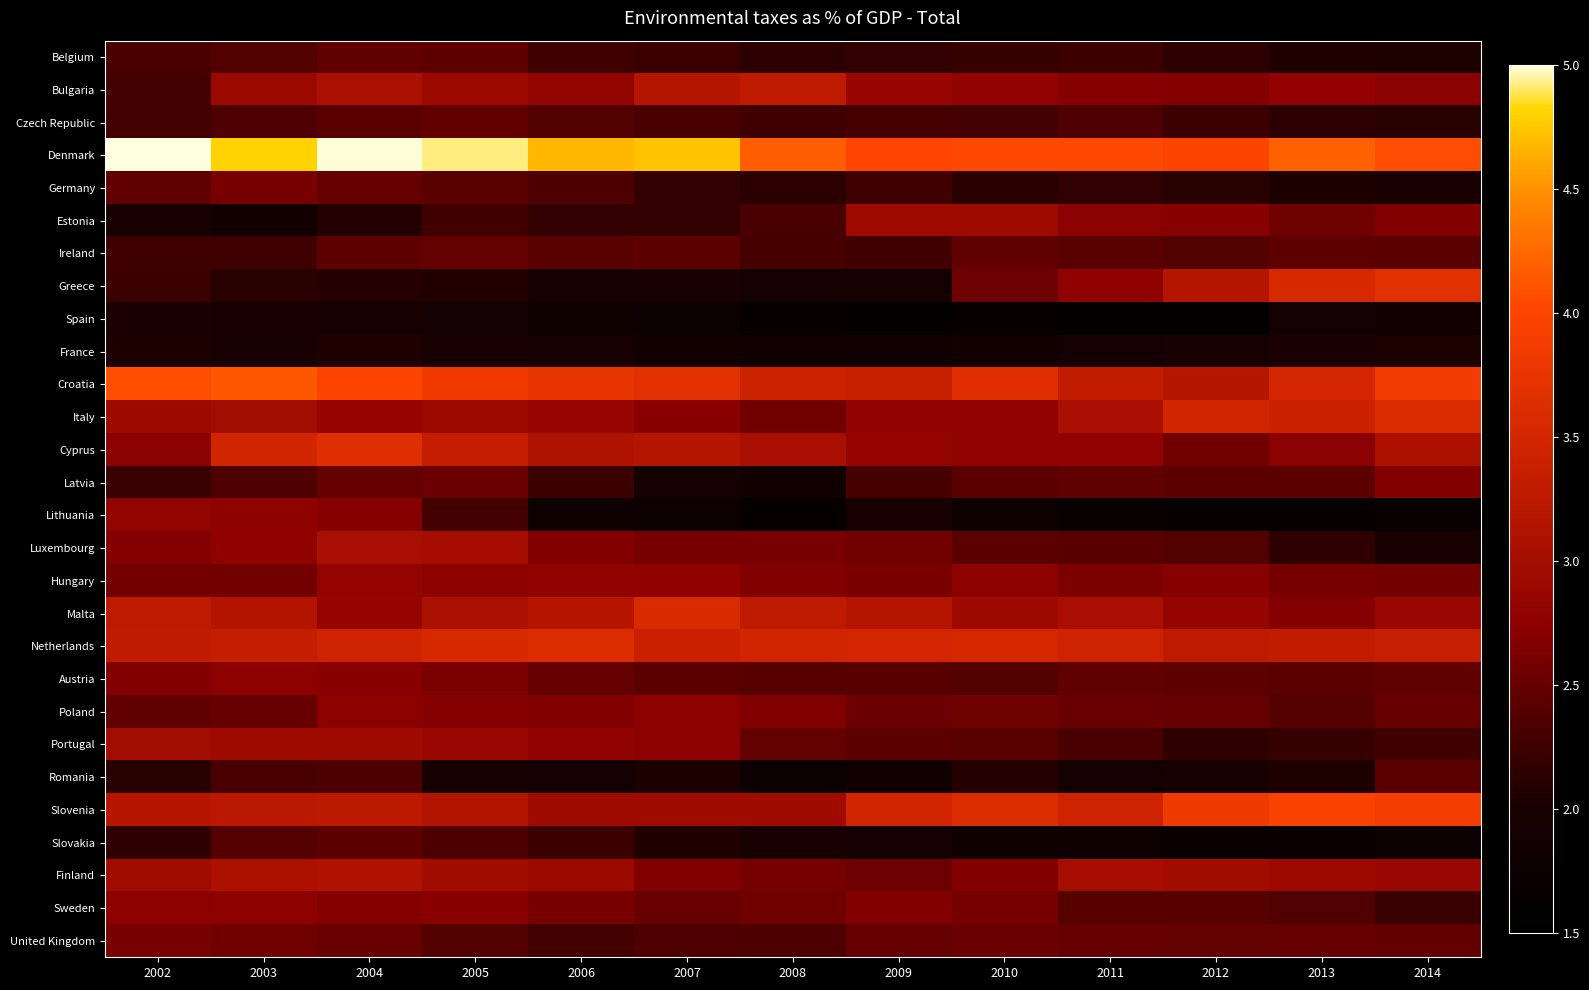

Which series has the largest range (max minus min)?

Greece